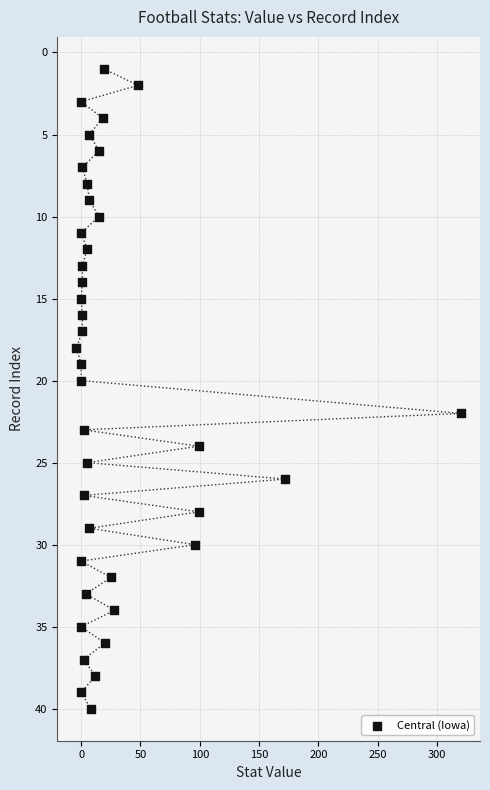

What is the range of Y values (max minus min)?

39